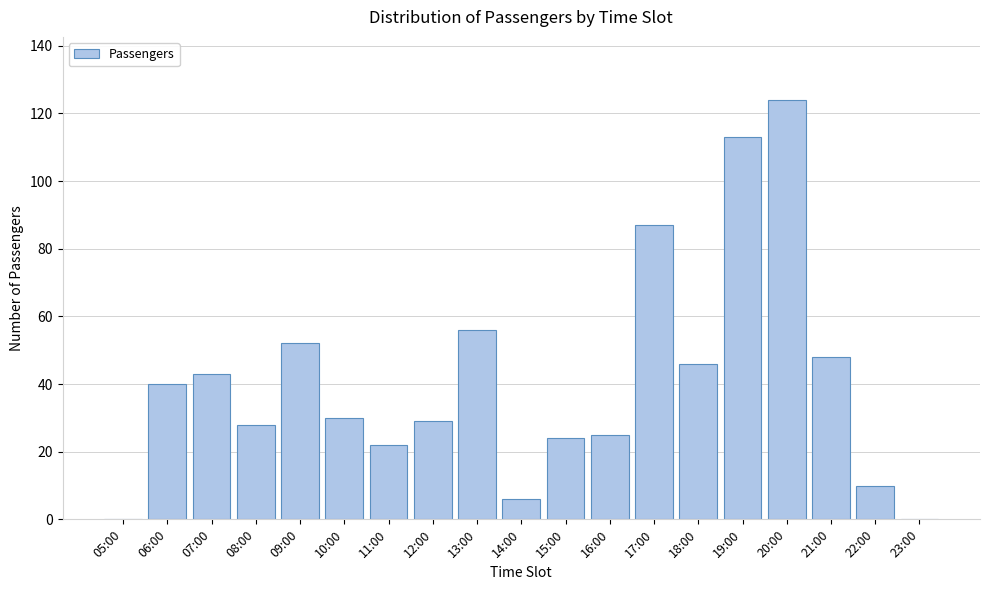

Reading left to right, list all the values displayed in this chart.

05:00=0	06:00=40	07:00=43	08:00=28	09:00=52	10:00=30	11:00=22	12:00=29	13:00=56	14:00=6	15:00=24	16:00=25	17:00=87	18:00=46	19:00=113	20:00=124	21:00=48	22:00=10	23:00=0